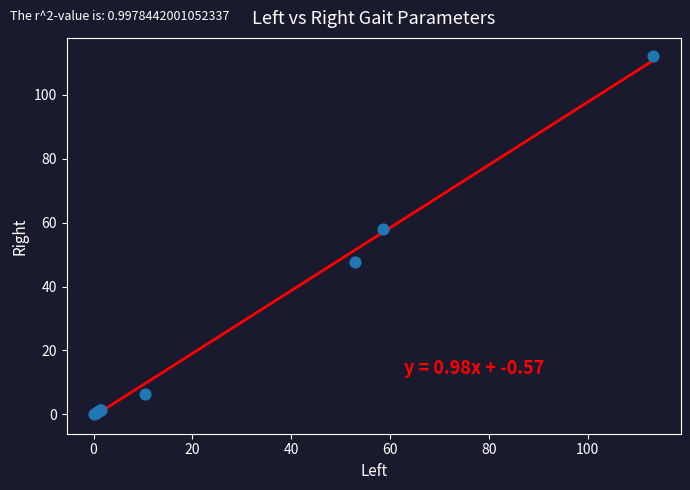

What Y value in the scatter plot is closest to 56?

57.9